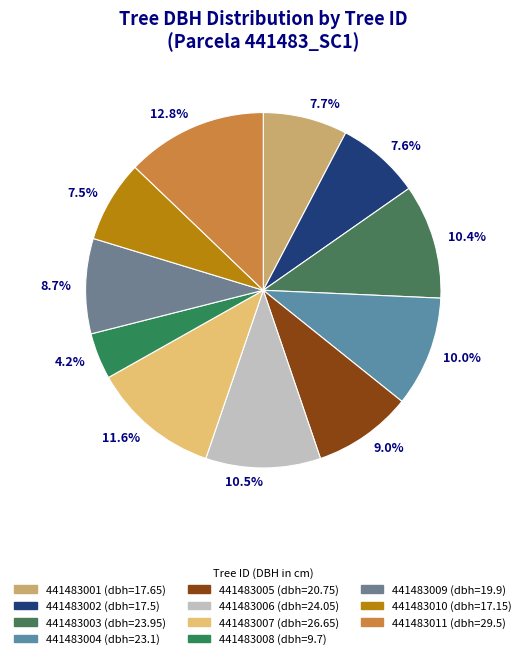

Combined, do 441483007 and 441483003 account for over 50%?

No